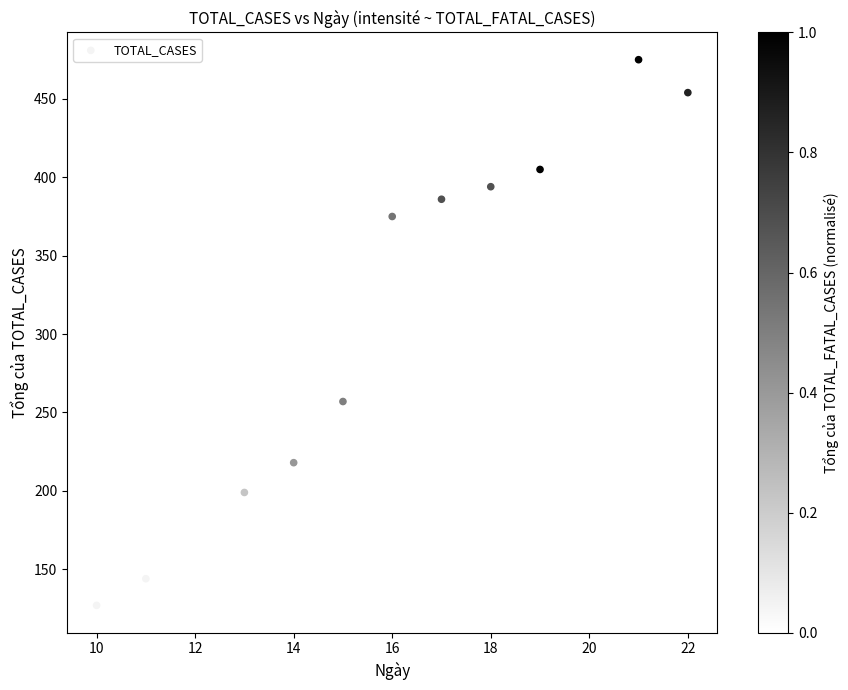

What is the average X value?

16